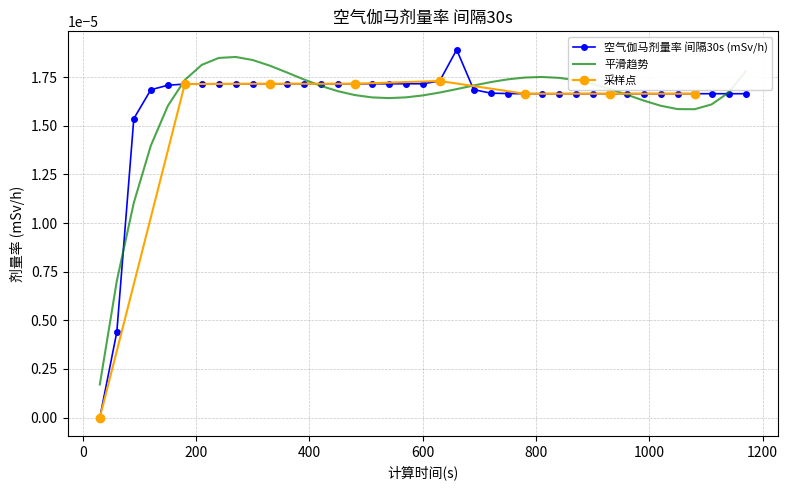

Rank the categories by value from highest to lowest.

660, 630, 240, 270, 300, 330, 360, 390, 420, 450, 480, 510, 540, 570, 600, 210, 180, 150, 690, 120, 720, 750, 780, 810, 840, 870, 900, 930, 960, 990, 1020, 1050, 1080, 1110, 1140, 1170, 90, 60, 30